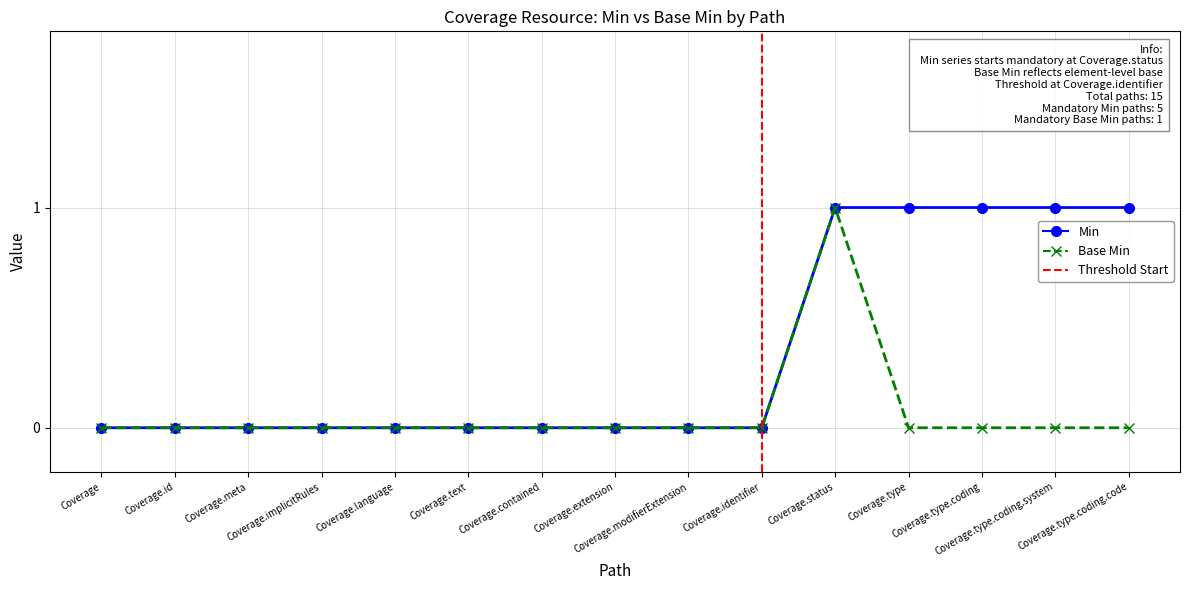

Is this an area chart (filled region under the line)?

No